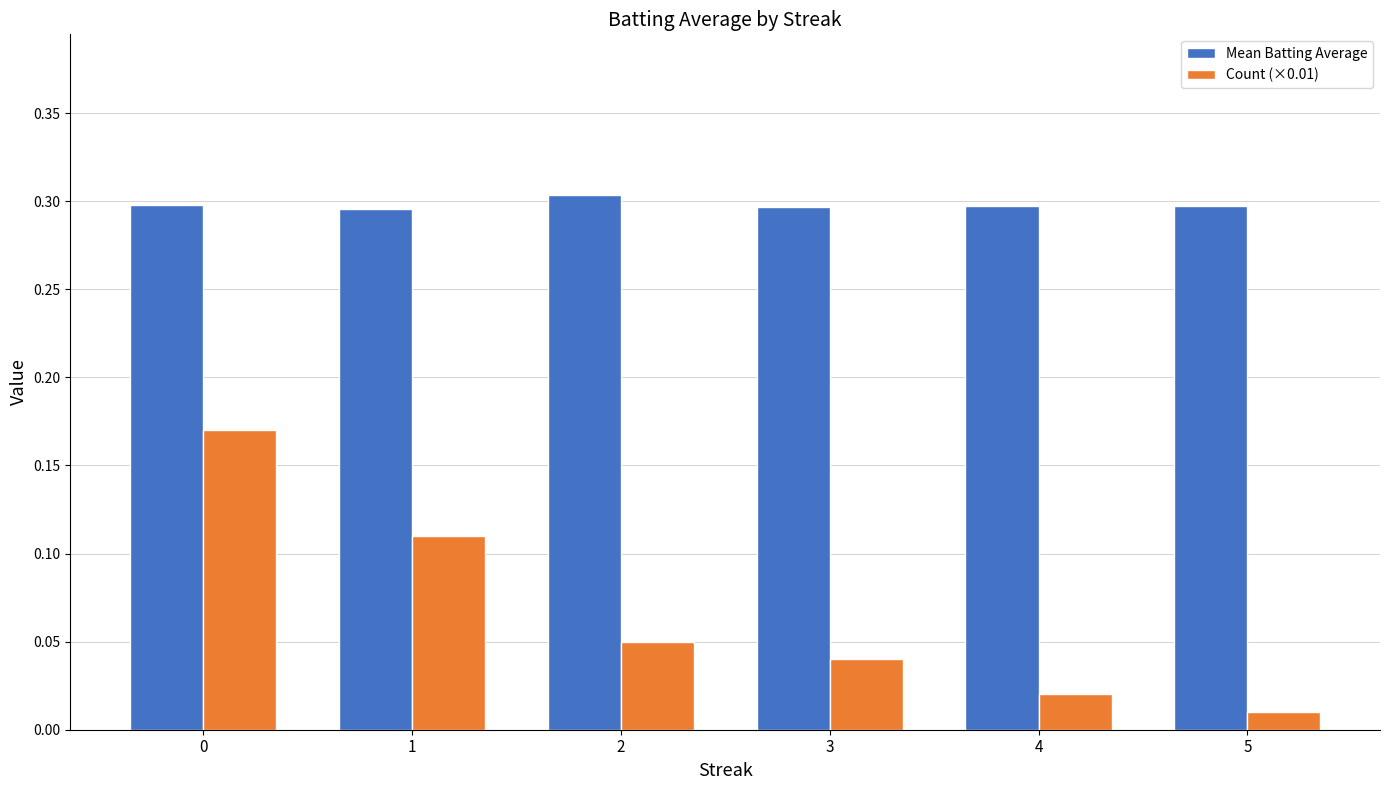

How many bars are there in each group?

2